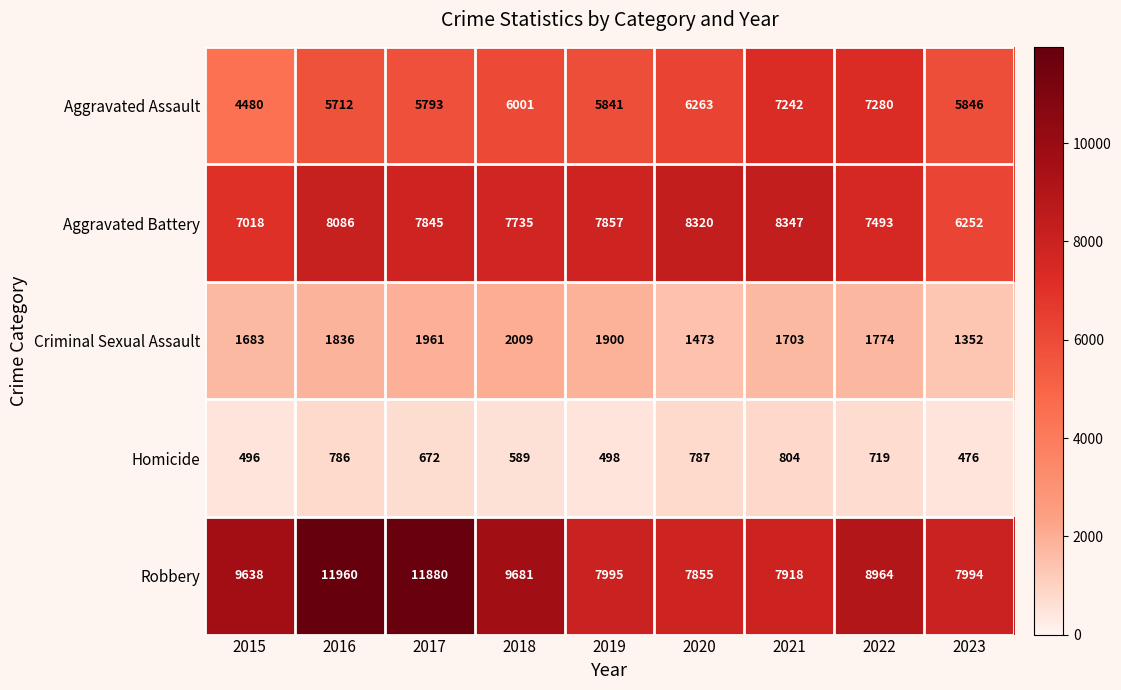

Is the value of Criminal Sexual Assault at 2018 greater than the value of Homicide at 2017?

Yes